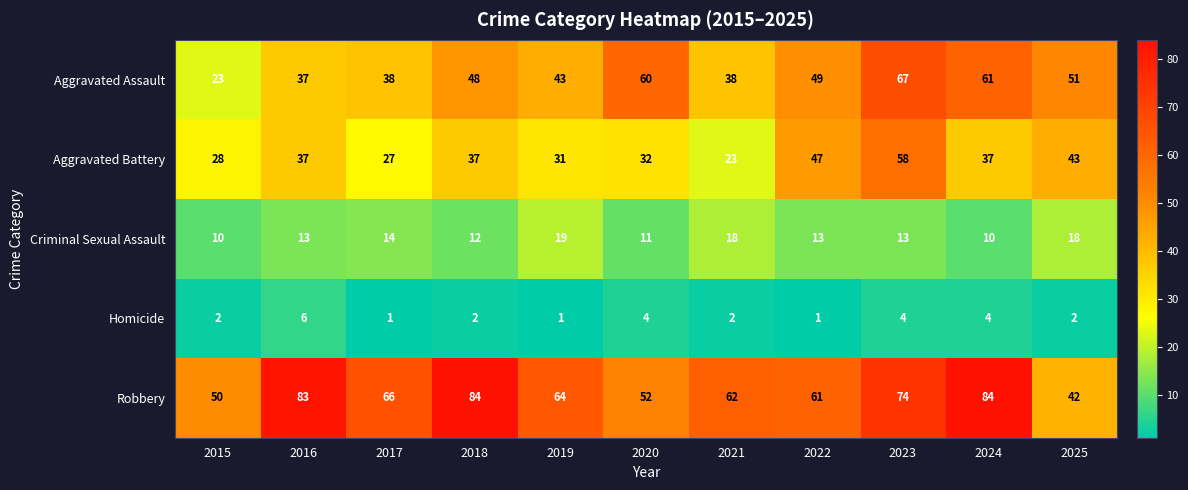

Count the number of data series in this chart.

5